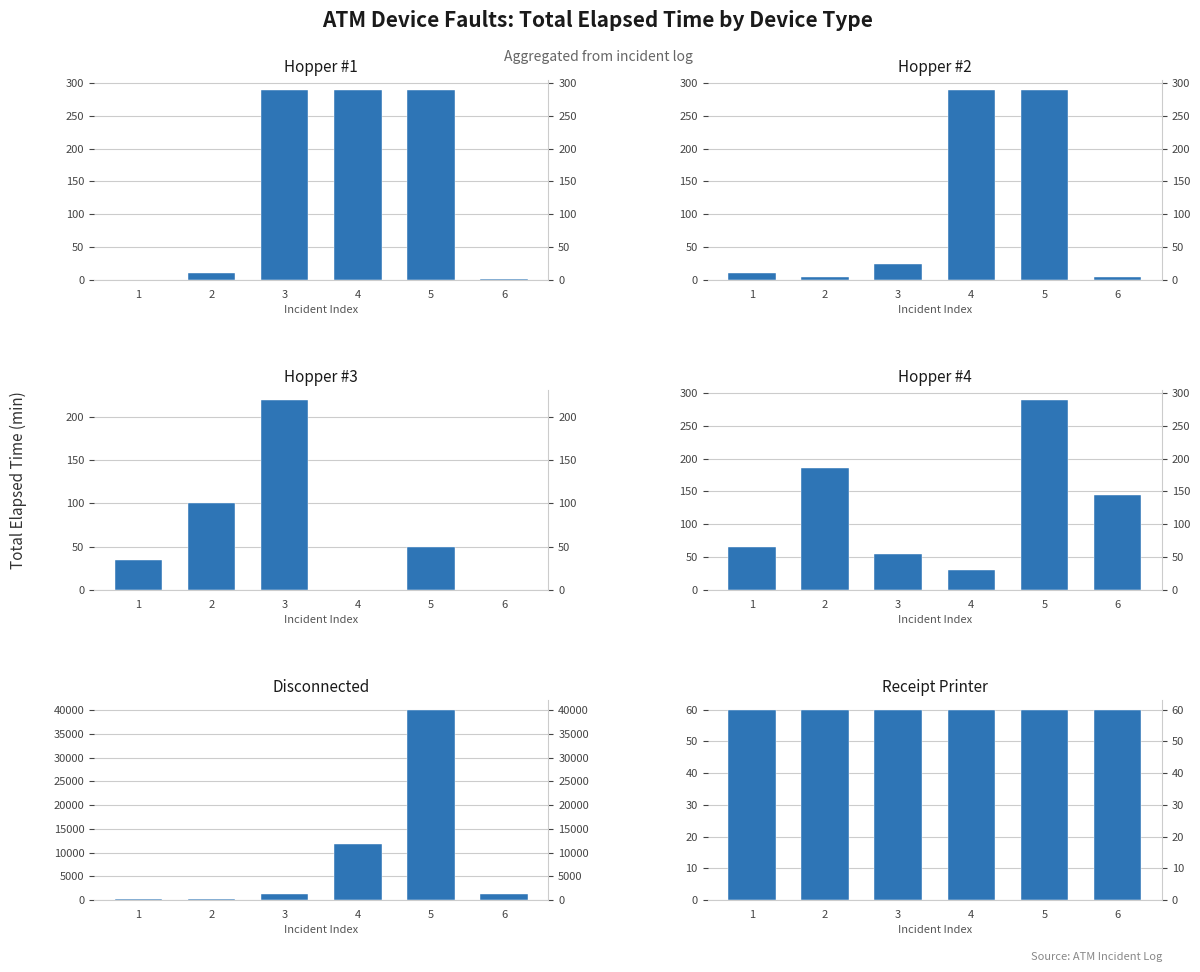

Rank the series at 4 from highest to lowest value.

Disconnected, Hopper #1, Hopper #2, Receipt Printer, Hopper #4, Hopper #3